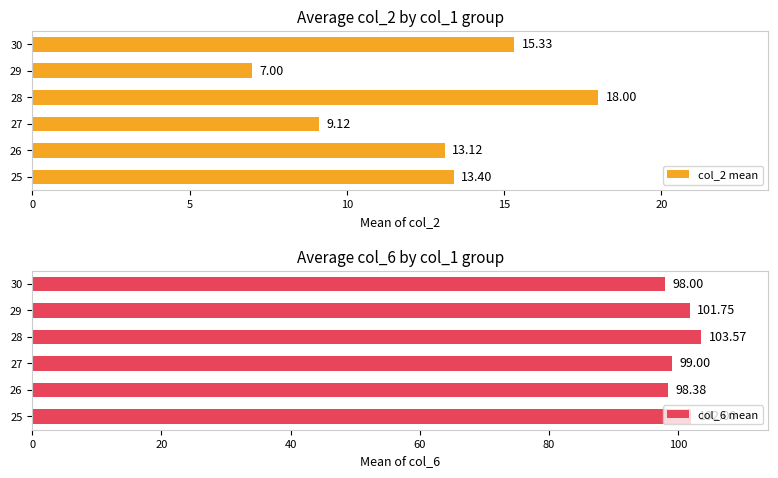

Count the number of data series in this chart.

2